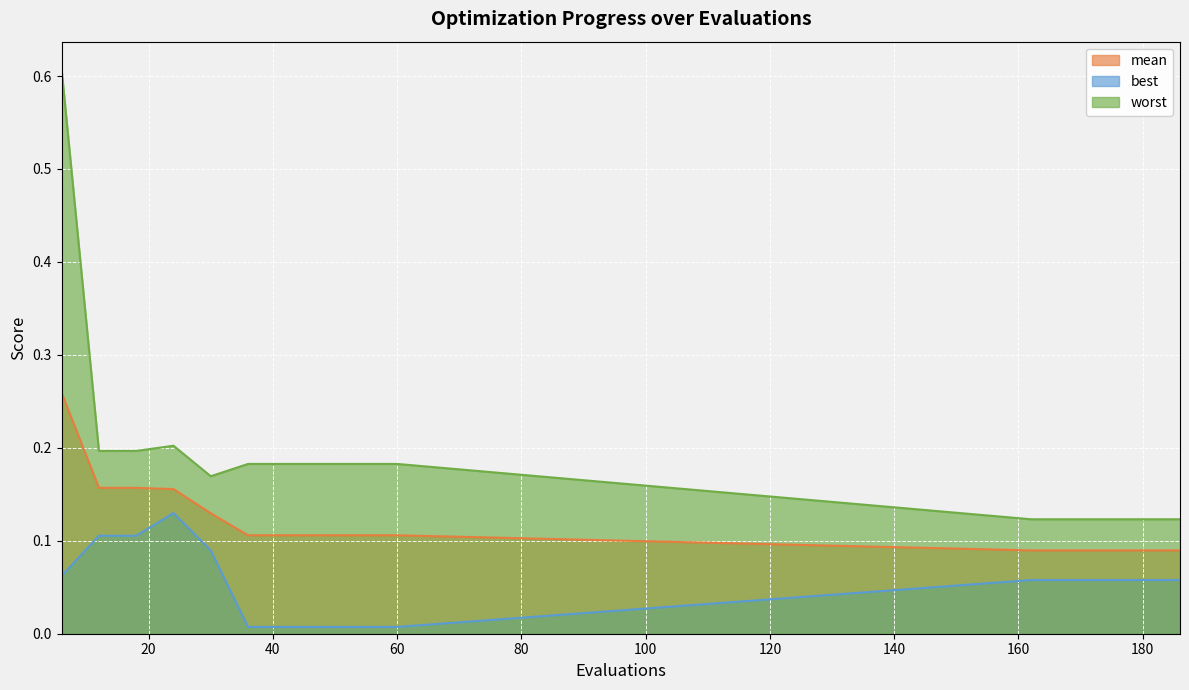

What are all the series names shown in the legend?

mean, best, worst